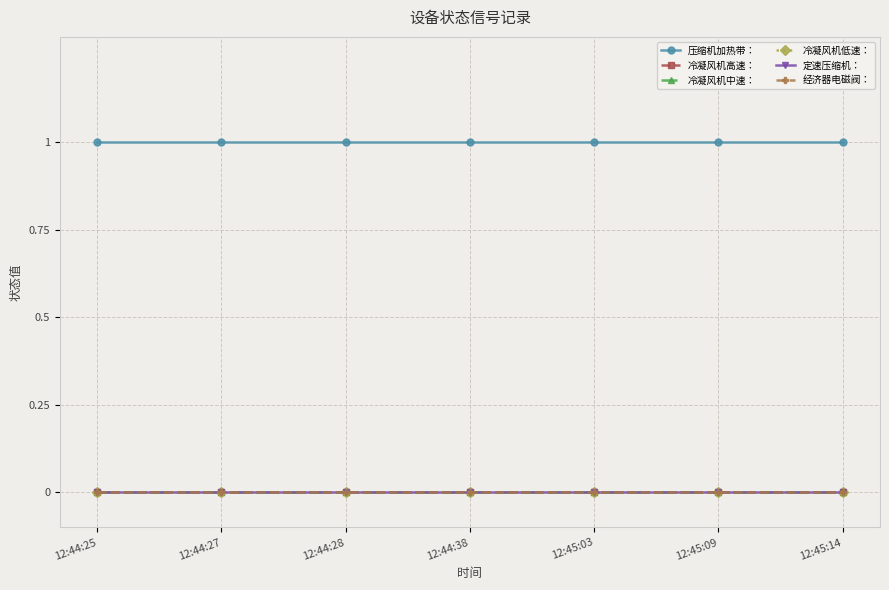

How many lines are shown in the chart?

6